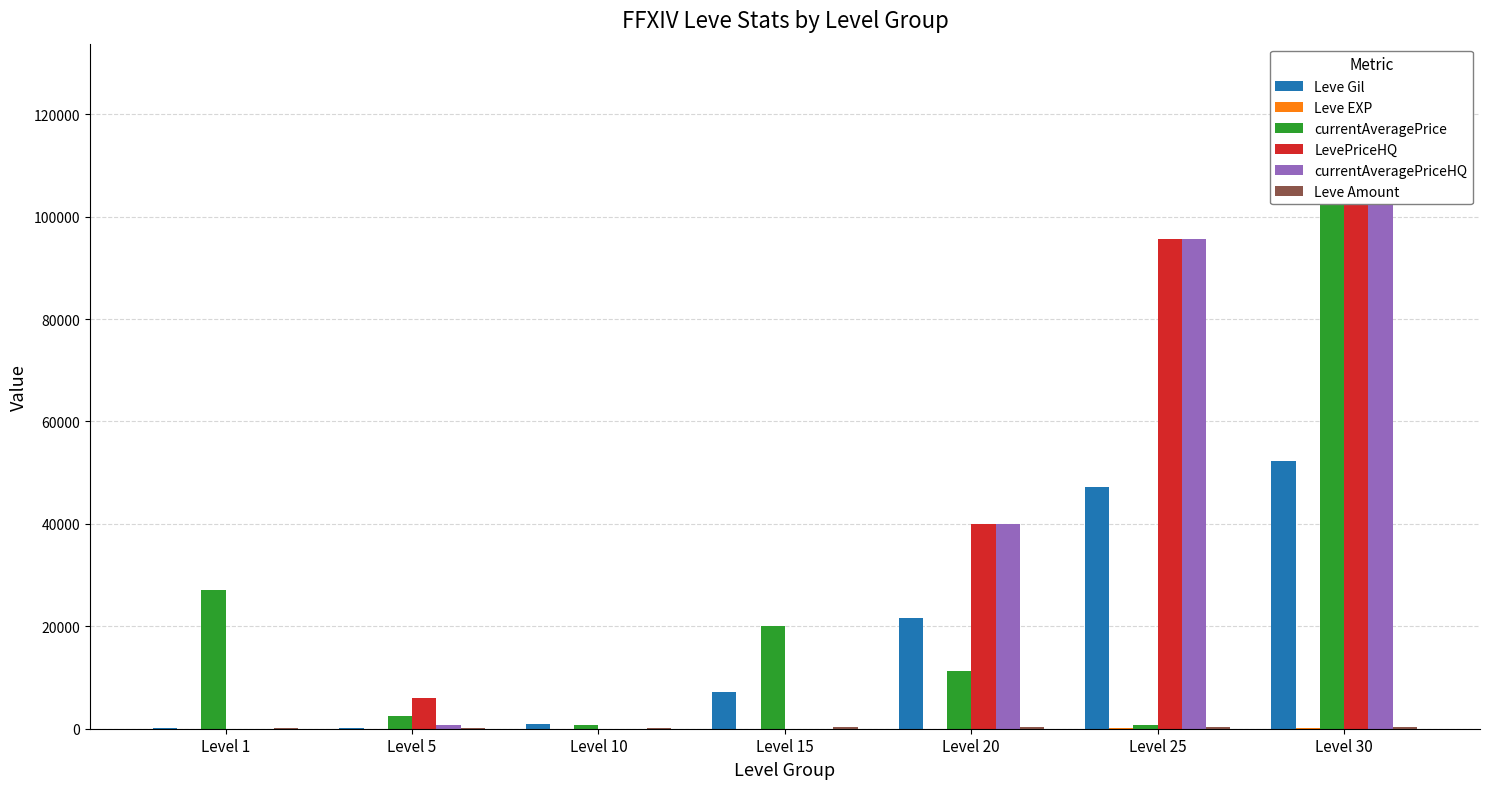

At which label does Leve Amount reach its peak?

Level 30